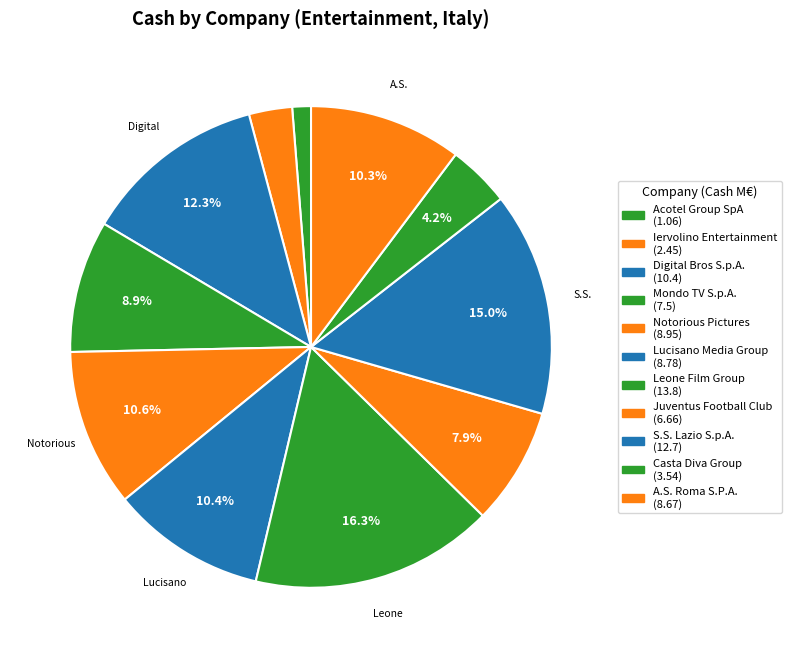

To the nearest percent, what is the combined percentage of Leone Film Group and A.S. Roma S.P.A.?

27%